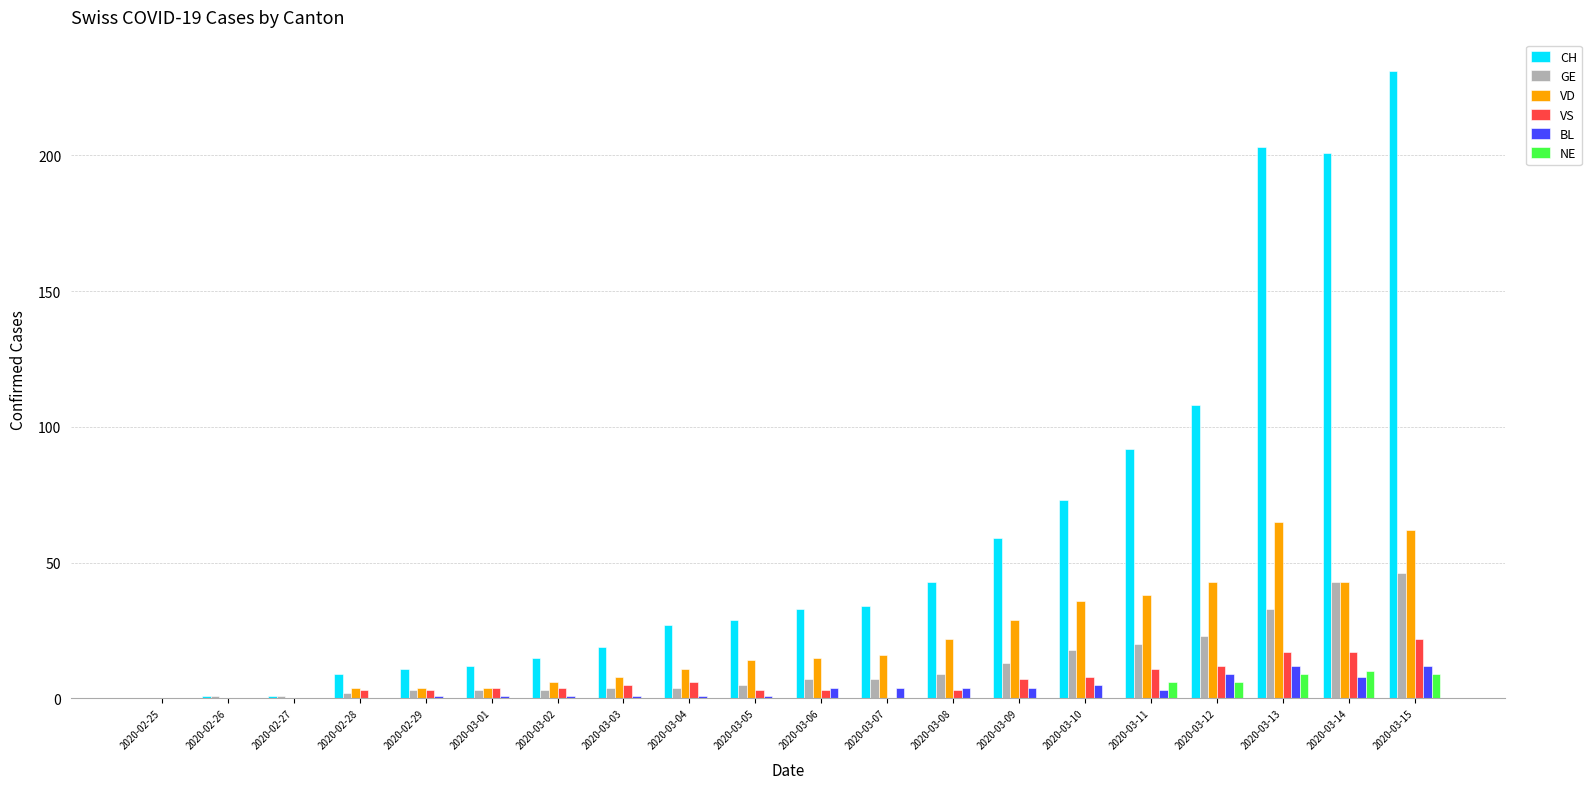

Reading right to left, transcribe all the data shown in this chart.

CH: 231	201	203	108	92	73	59	43	34	33	29	27	19	15	12	11	9	1	1	0
GE: 46	43	33	23	20	18	13	9	7	7	5	4	4	3	3	3	2	1	1	0
VD: 62	43	65	43	38	36	29	22	16	15	14	11	8	6	4	4	4	0	0	0
VS: 22	17	17	12	11	8	7	3	0	3	3	6	5	4	4	3	3	0	0	0
BL: 12	8	12	9	3	5	4	4	4	4	1	1	1	1	1	1	0	0	0	0
NE: 9	10	9	6	6	0	0	0	0	0	0	0	0	0	0	0	0	0	0	0